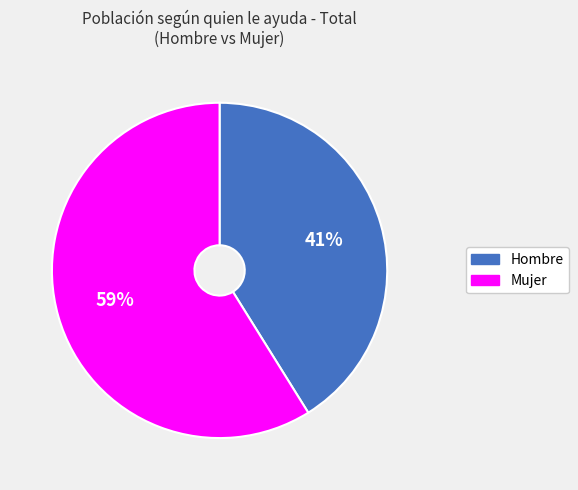

Count the number of slices in the pie.

2